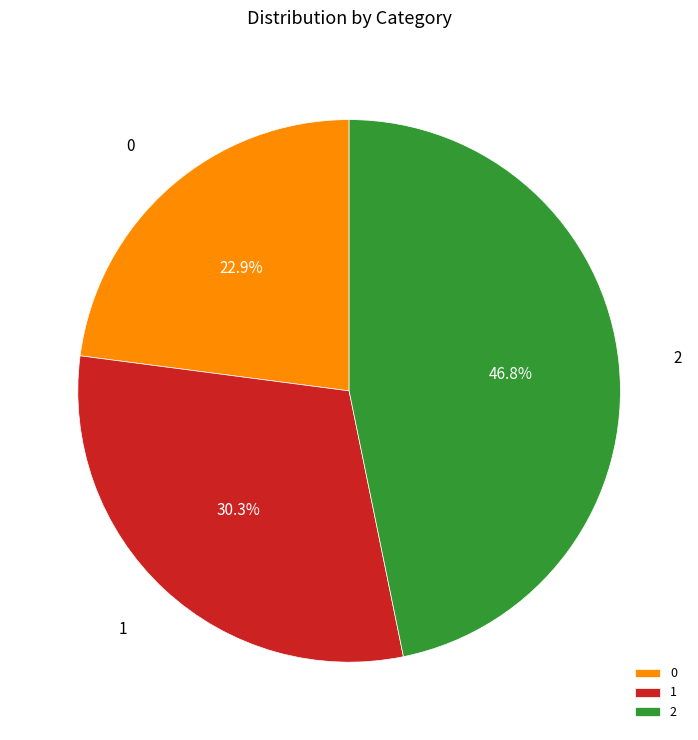

Is it true that 2 is 34% of the pie?

False